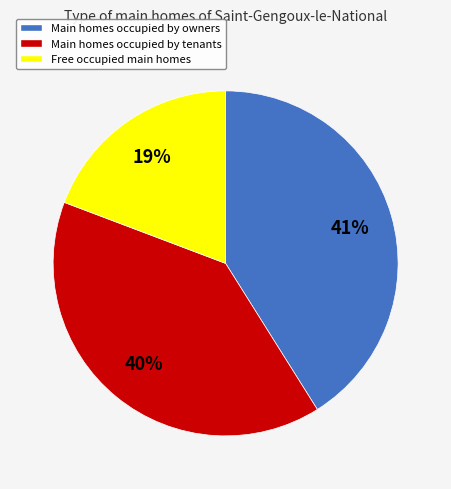

Count the number of slices in the pie.

3